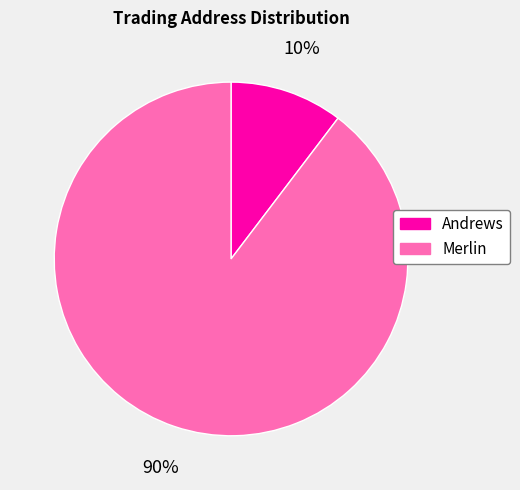

Rank the categories by value from lowest to highest.

Andrews, Merlin